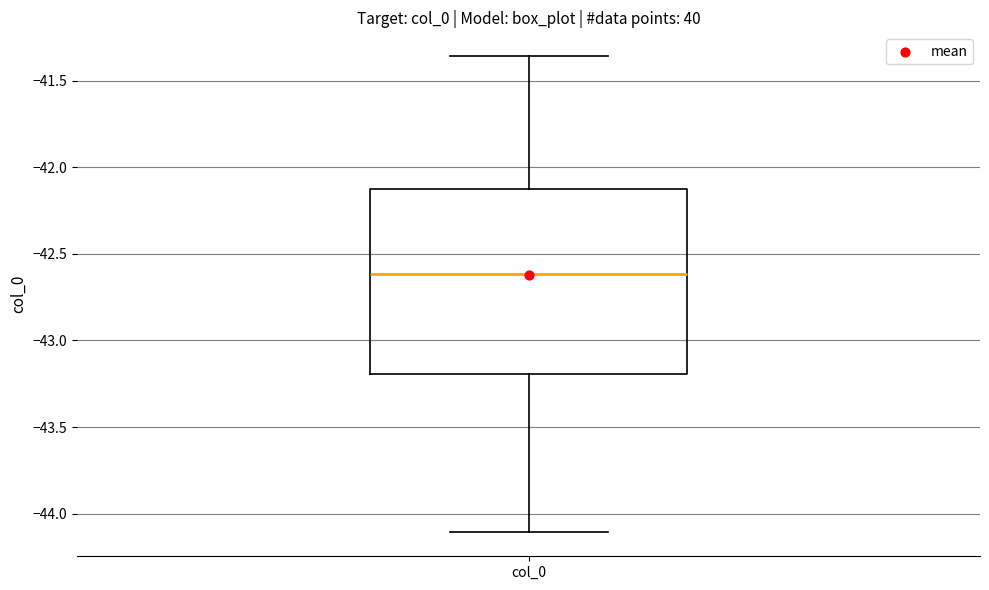

Where is the upper edge of the box for col_0 on the y-axis? The values are not printed on the chart, so give them approximately, as read against the axis.

-42.15